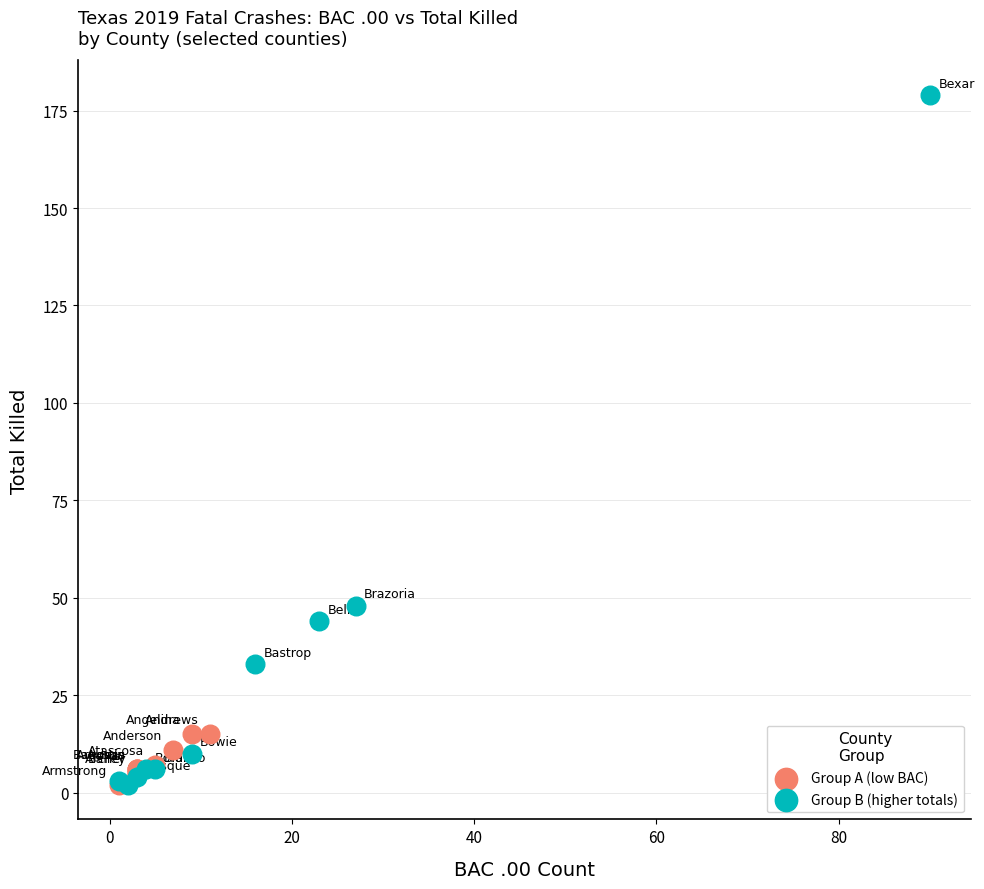

Which series contains the highest Y value?

Group B (higher totals)